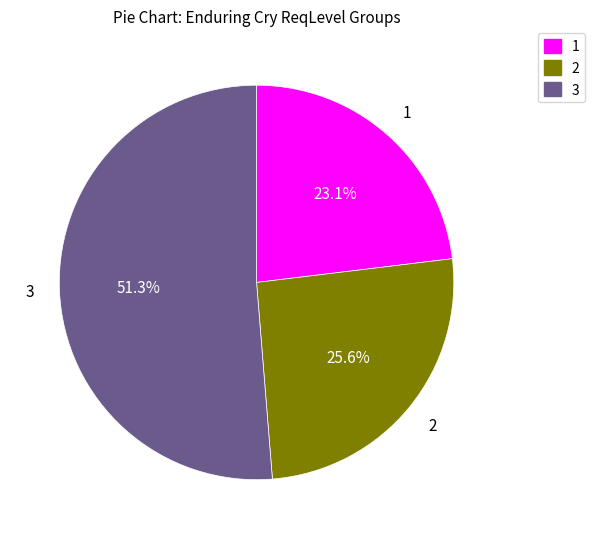

Rank the categories by value from highest to lowest.

3, 2, 1